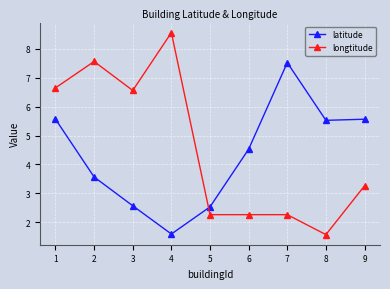

True or false: longtitude has more than 1 points higher than both neighbors.

True